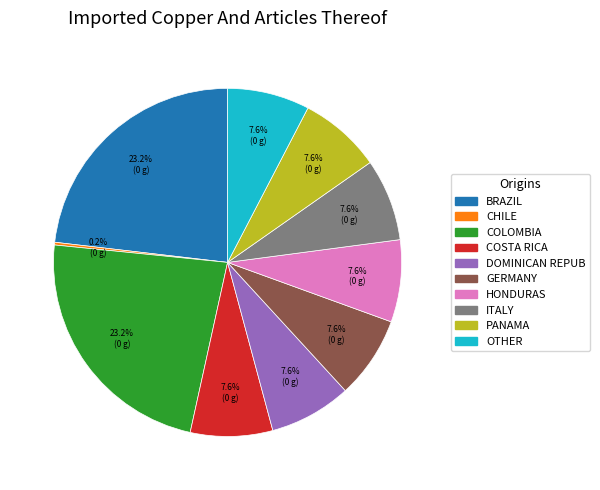

Is there a majority slice in this chart?

No